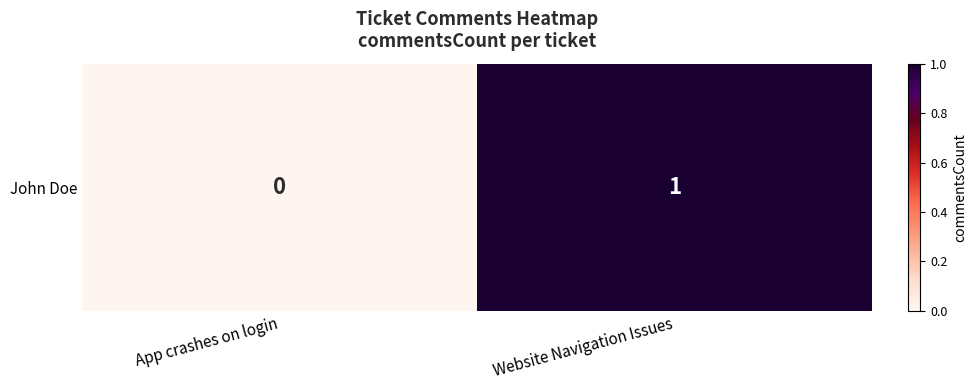

What is the difference between the values at App crashes on login and Website Navigation Issues?

1